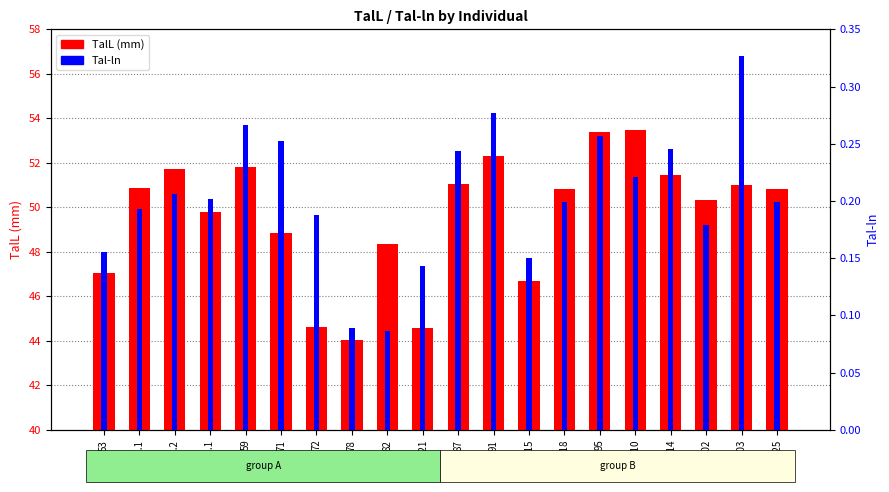

List the labels in order of TalL (mm) value, smallest first.

78, 121, 72, 115, 53, 82, 71, 58.1, 102, 125, 118, 57.1, 103, 87, 114, 57.2, 59, 91, 95, 110